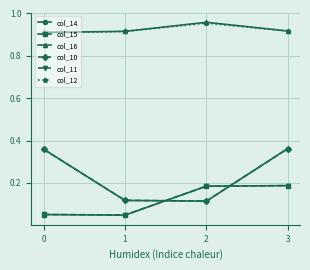

True or false: col_14 has more than 1 points higher than both neighbors.

False